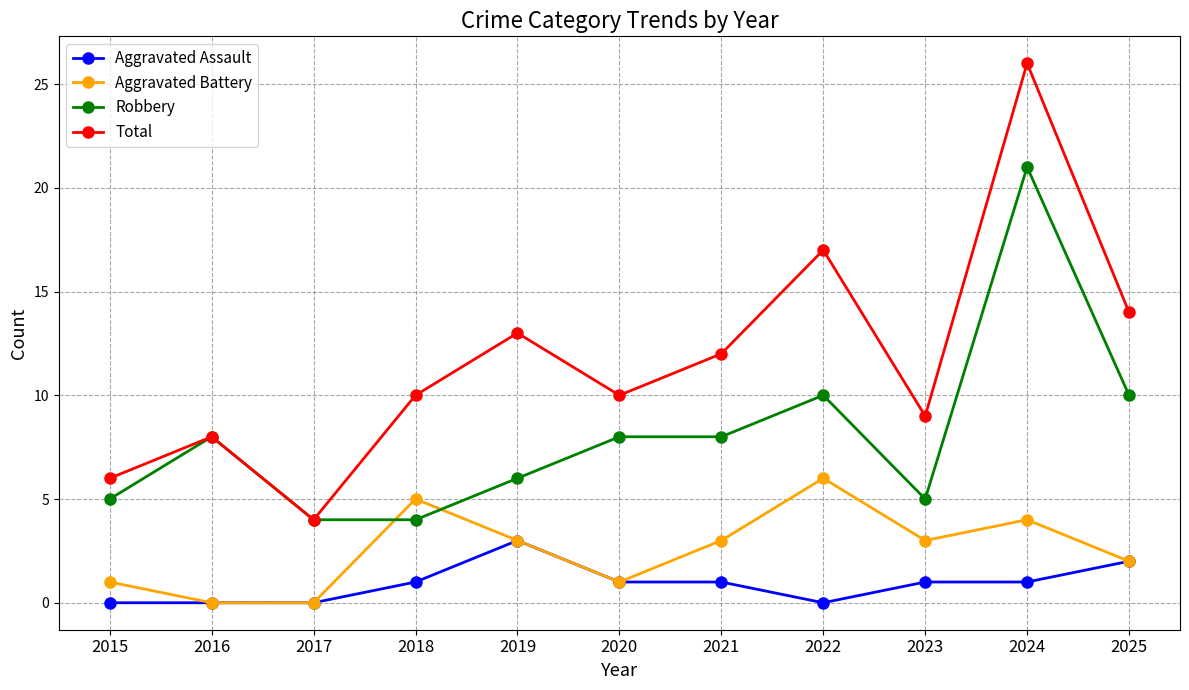

At which category is the sum across all series the highest?

2024